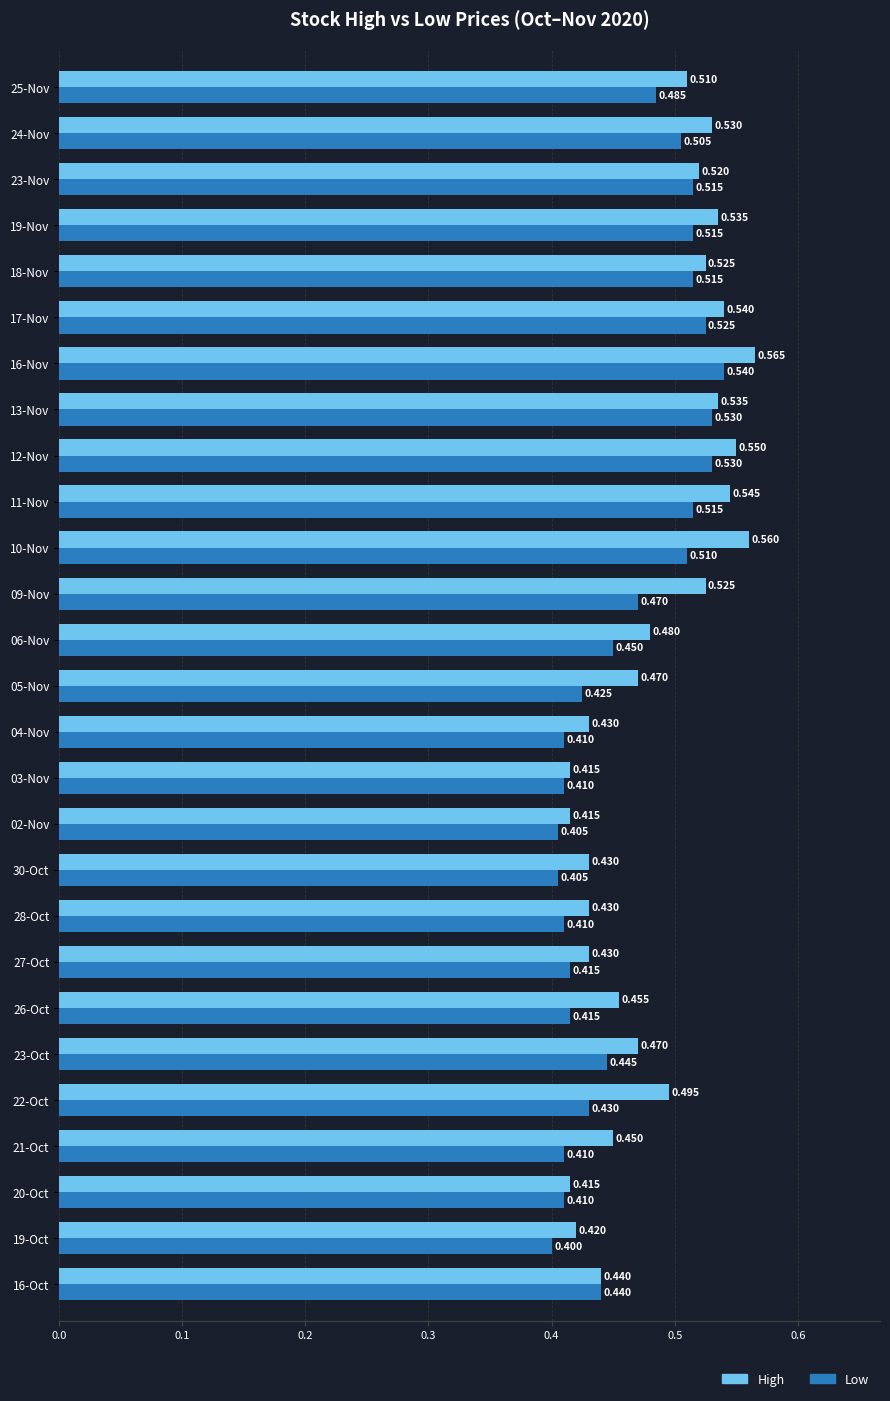

List the series in order of their overall mean, highest first.

High, Low